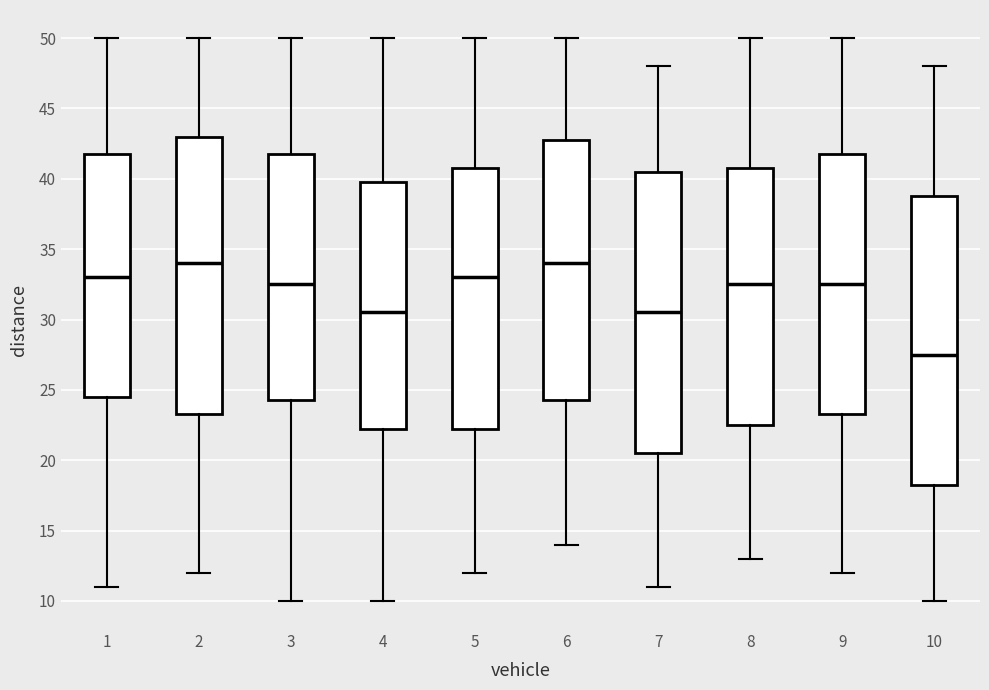

Reading left to right, transcribe this box plot: for each box, give where its median line is, the range the box spans, and where its two whiskers end, as read against the y-axis. The values are not printed on the chart, so give them approximately, as read against the axis.

1: median 33.0, box 24.5 to 42.0, whiskers 11.0 to 50.0
2: median 34.0, box 23.5 to 43.0, whiskers 12.0 to 50.0
3: median 32.5, box 24.5 to 42.0, whiskers 10.0 to 50.0
4: median 30.5, box 22.5 to 40.0, whiskers 10.0 to 50.0
5: median 33.0, box 22.5 to 41.0, whiskers 12.0 to 50.0
6: median 34.0, box 24.5 to 43.0, whiskers 14.0 to 50.0
7: median 30.5, box 20.5 to 40.5, whiskers 11.0 to 48.0
8: median 32.5, box 22.5 to 41.0, whiskers 13.0 to 50.0
9: median 32.5, box 23.5 to 42.0, whiskers 12.0 to 50.0
10: median 27.5, box 18.5 to 39.0, whiskers 10.0 to 48.0